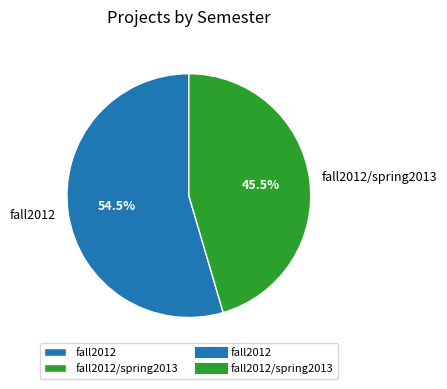

Does fall2012 represent more than half of the total?

Yes